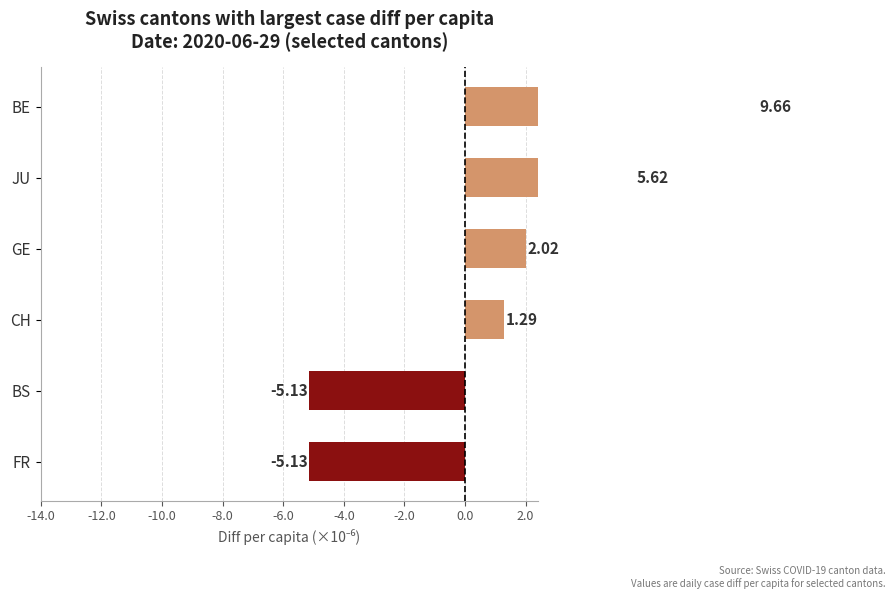

Is it true that the value at GE is 3.1?

False